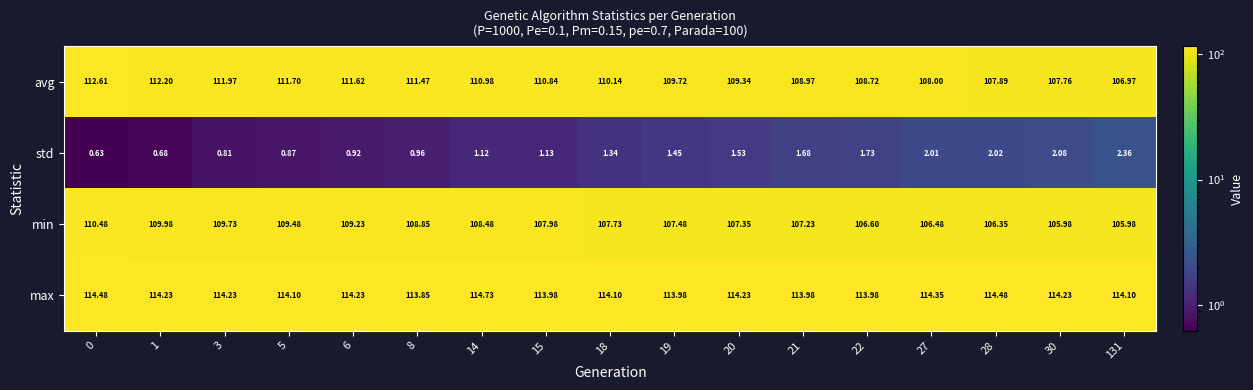

List the series in order of their peak value, highest first.

max, avg, min, std